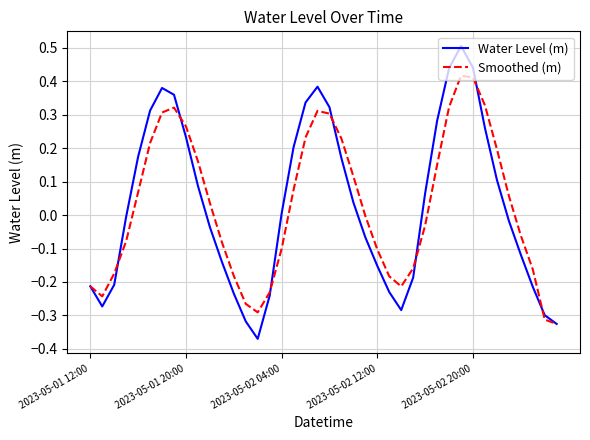

List the series in order of their peak value, lowest first.

Smoothed (m), Water Level (m)